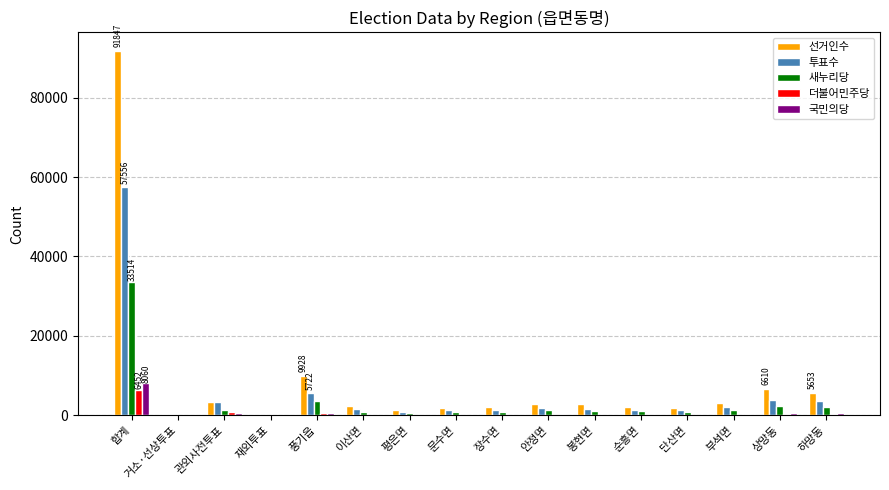

Between 합계 and 거소·선상투표, which series saw the biggest shift?

선거인수